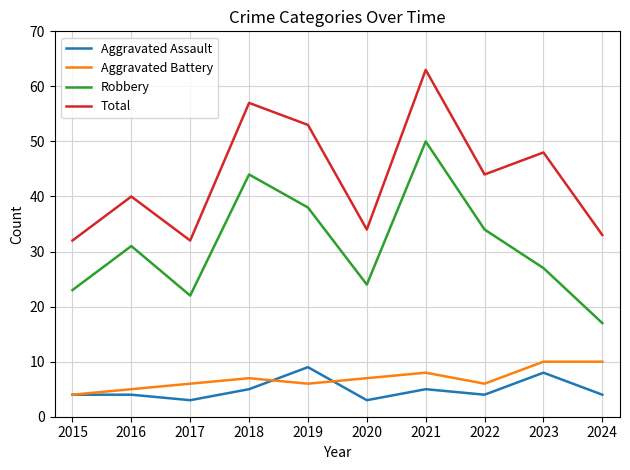

True or false: Aggravated Battery has a value of 10 at 2023.

True